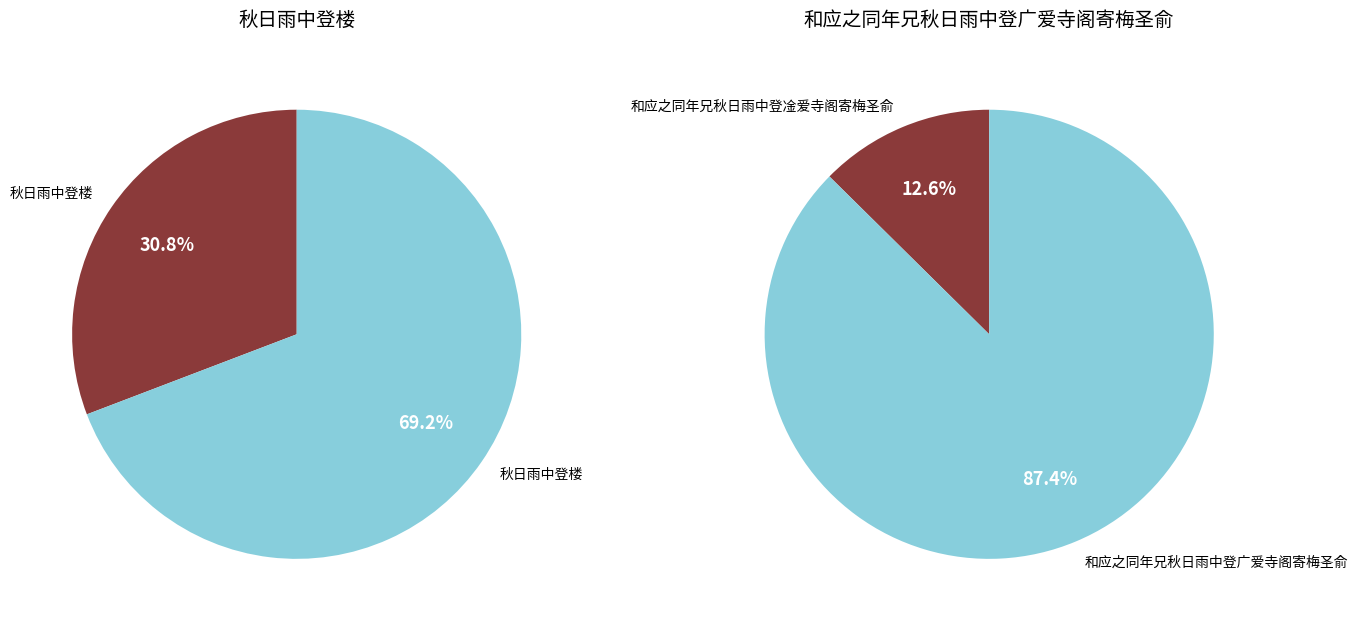

Is 0 the majority of the pie?

No